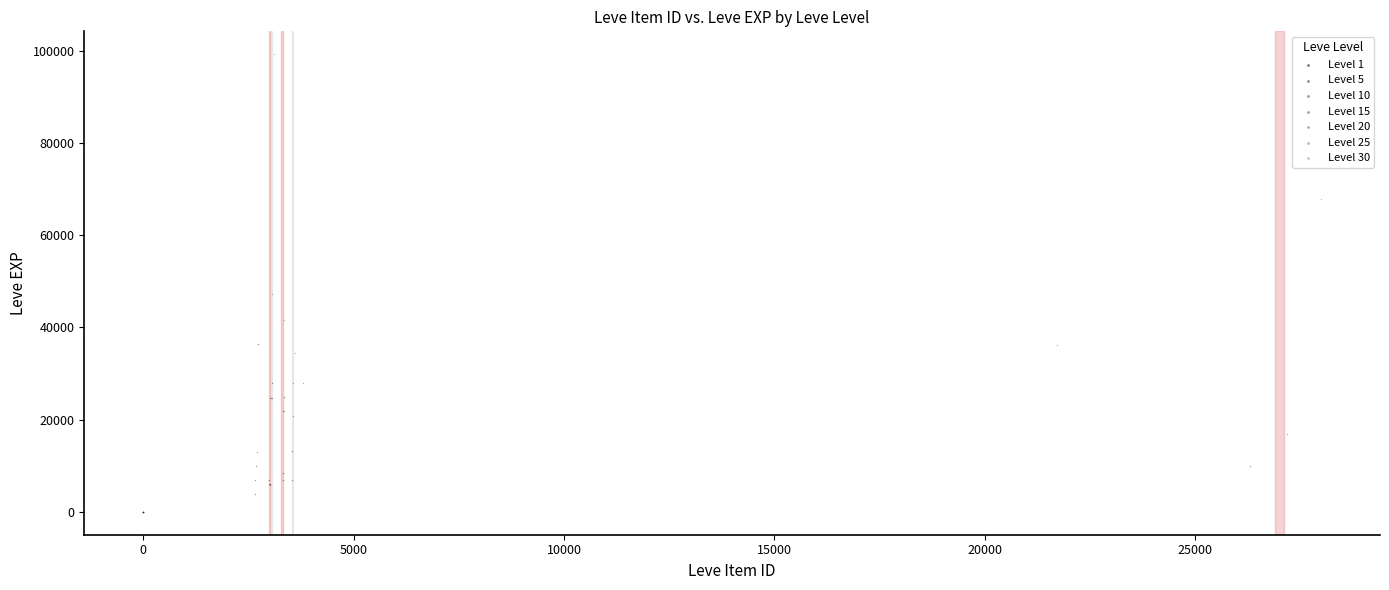

Which series contains the highest Y value?

Level 30